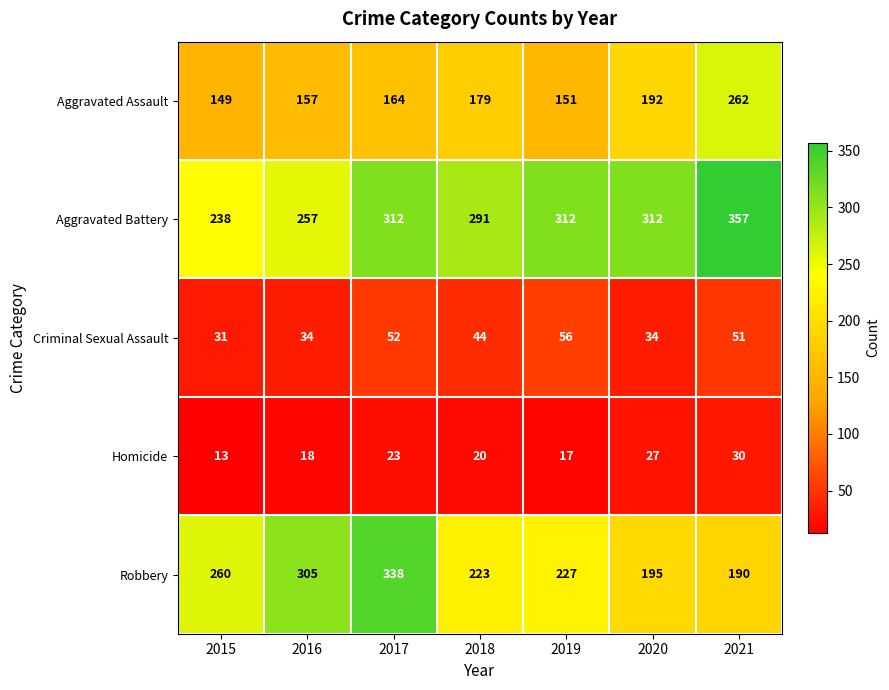

The Aggravated Assault series shows 72 at 2017. True or false?

False